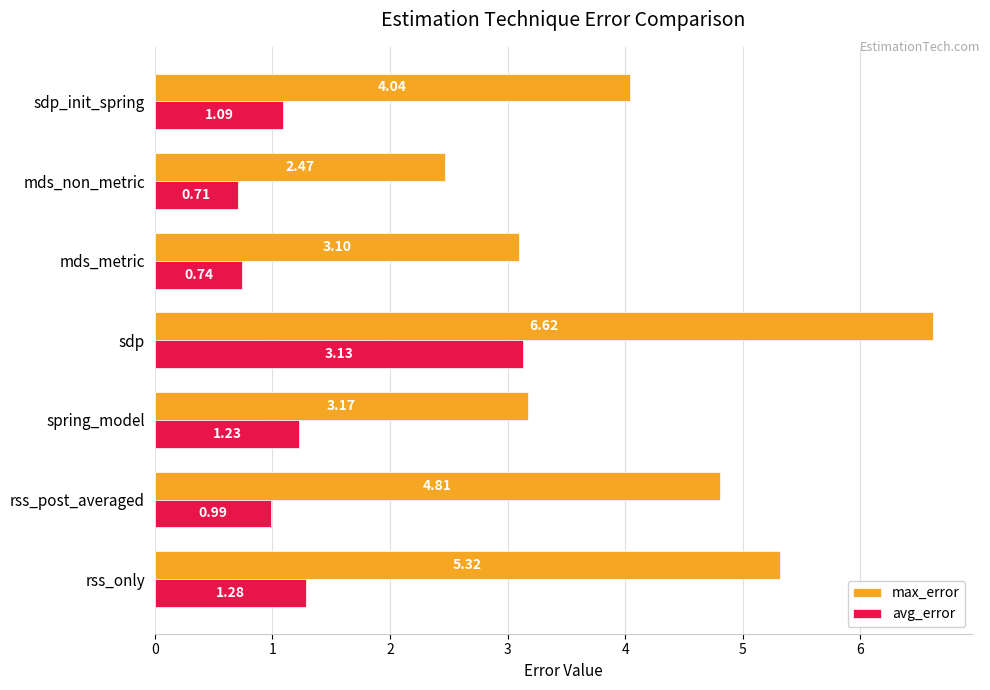

What is the sum of all max_error values?

29.5